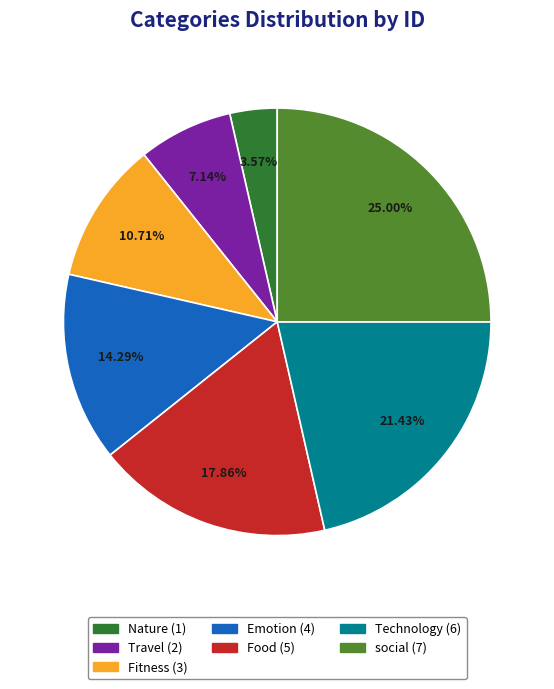

To the nearest percent, what is the average slice percentage?

14%